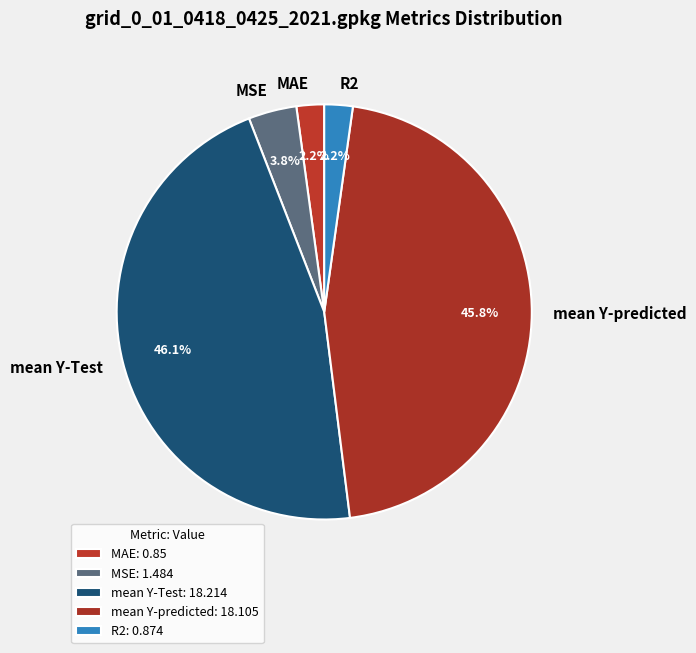

What percentage is the R2 slice, to the nearest percent?

2%